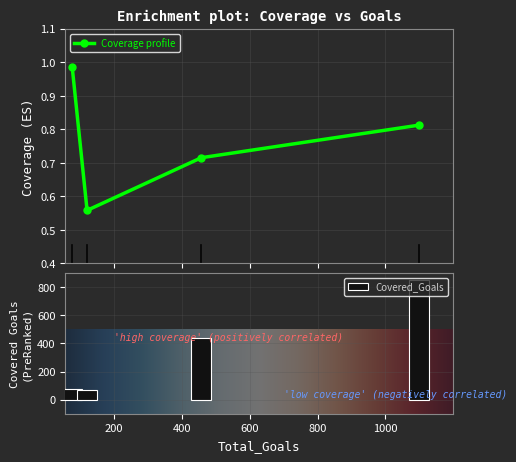

Reading right to left, transcribe all the data shown in this chart.

Coverage: 1099=0.8	457=0.7	120=0.6	76=1.0
Covered_Goals: 1099=855.0	457=439.0	120=67.0	76=75.0